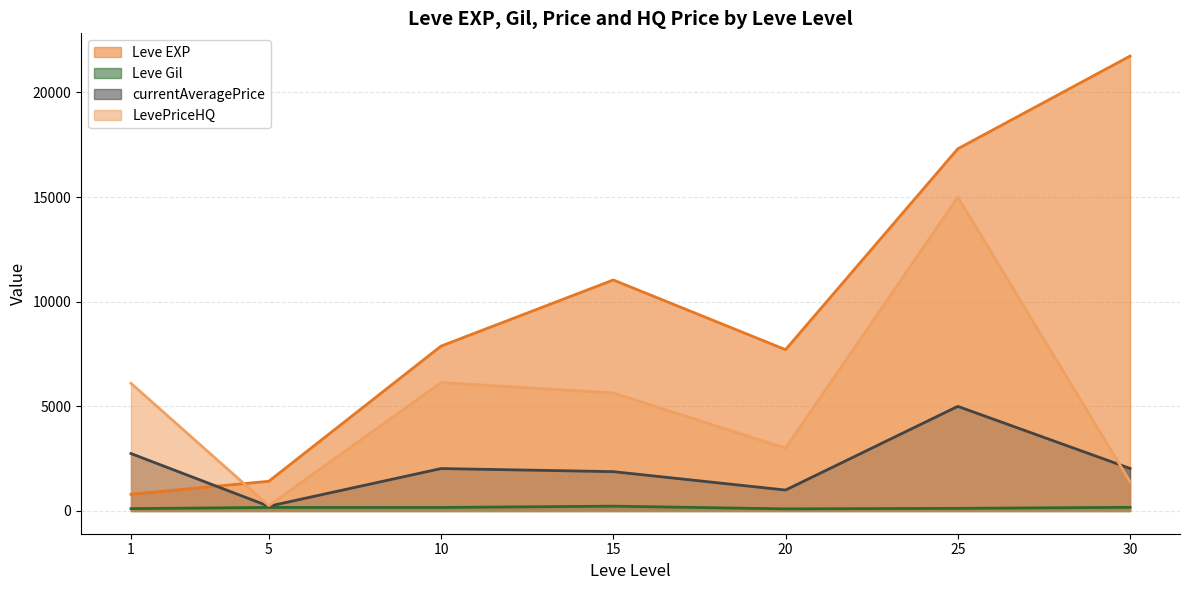

Which series has the widest spread of values?

Leve EXP